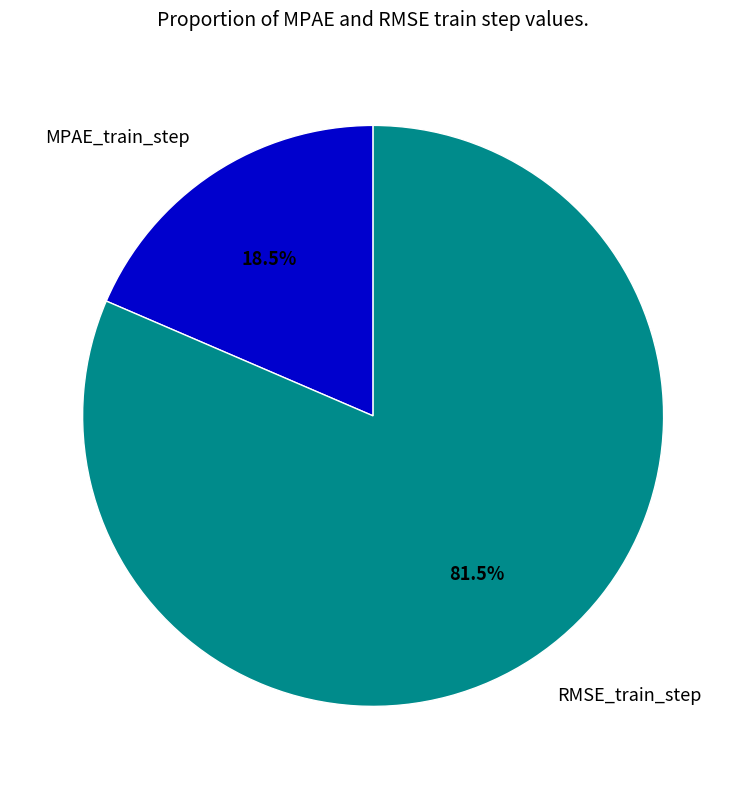

Which category has the smallest portion of the pie?

MPAE_train_step